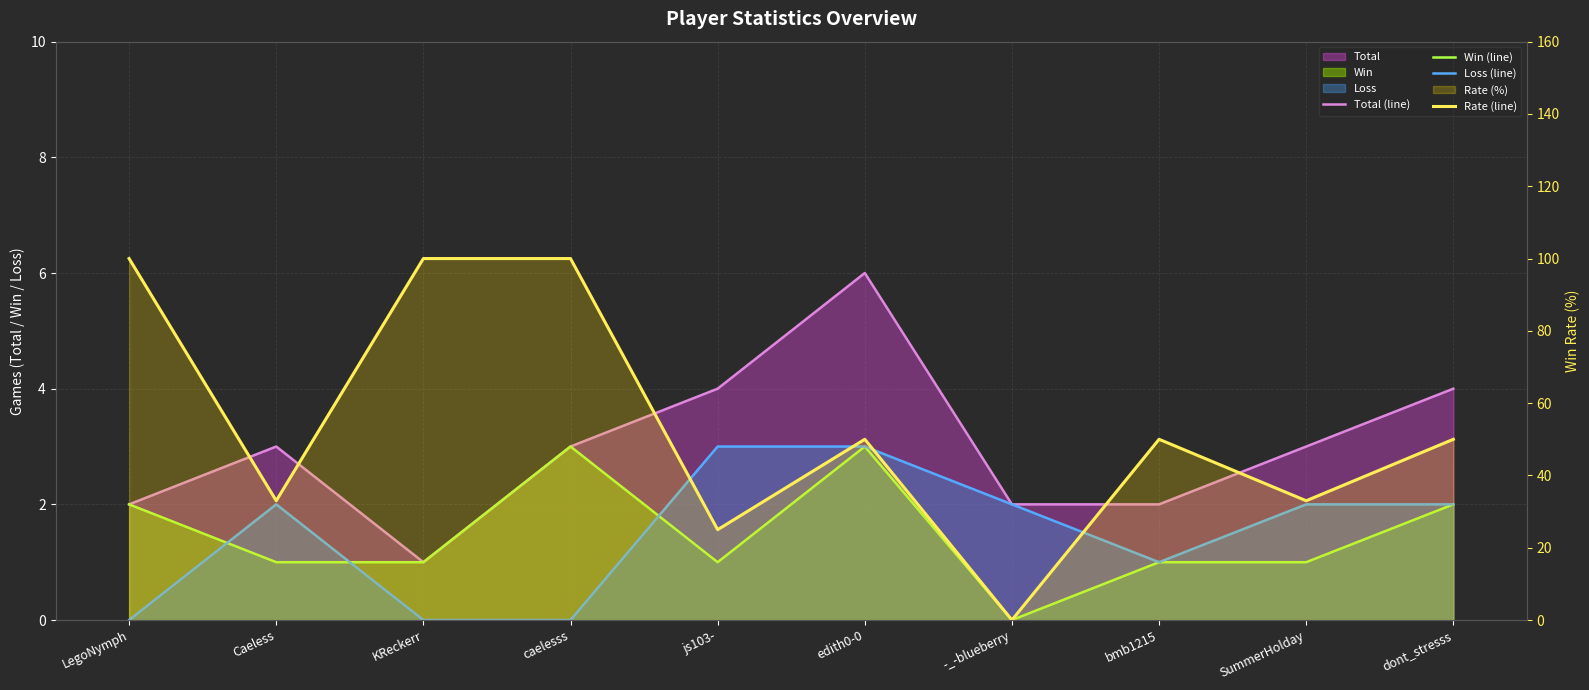

What is the highest value of the Rate (line) series?

100